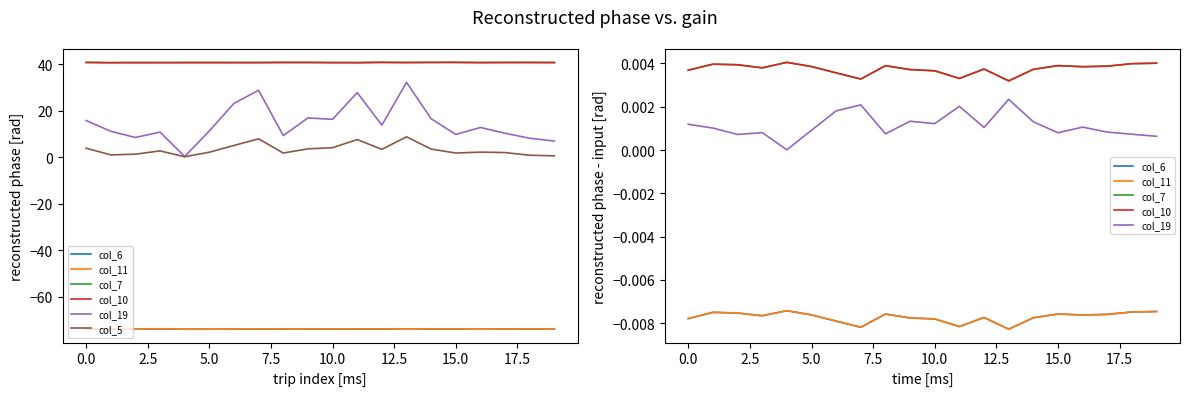

What are all the series names shown in the legend?

col_6, col_11, col_7, col_10, col_19, col_5